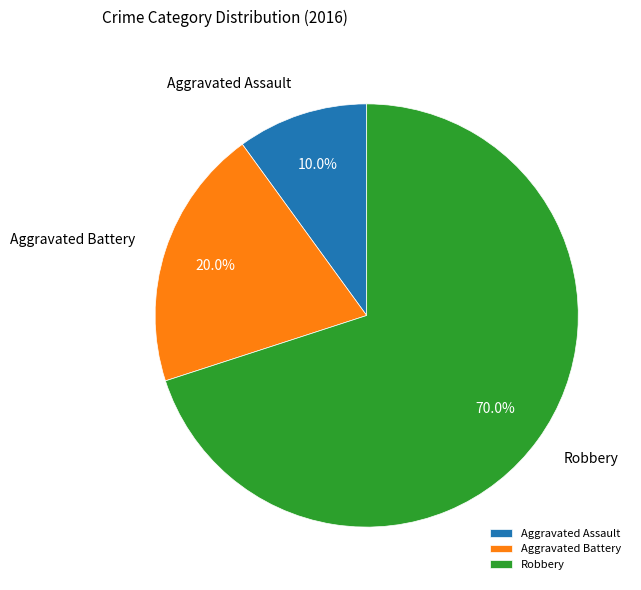

Between Robbery and Aggravated Battery, which is larger?

Robbery